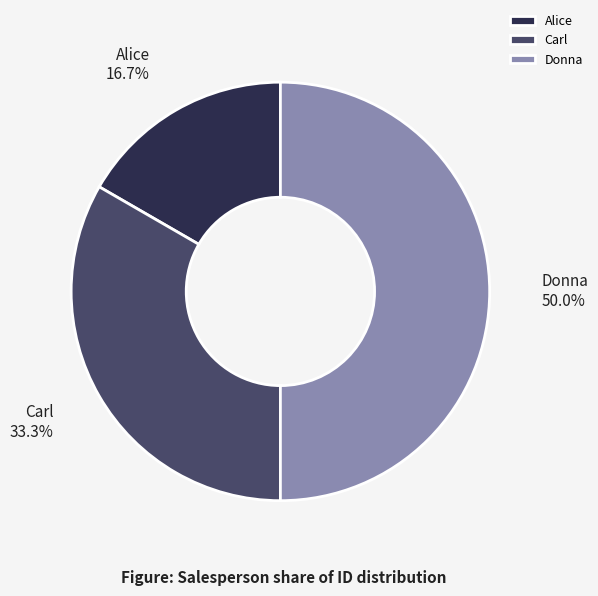

Between Alice and Donna, which is larger?

Donna